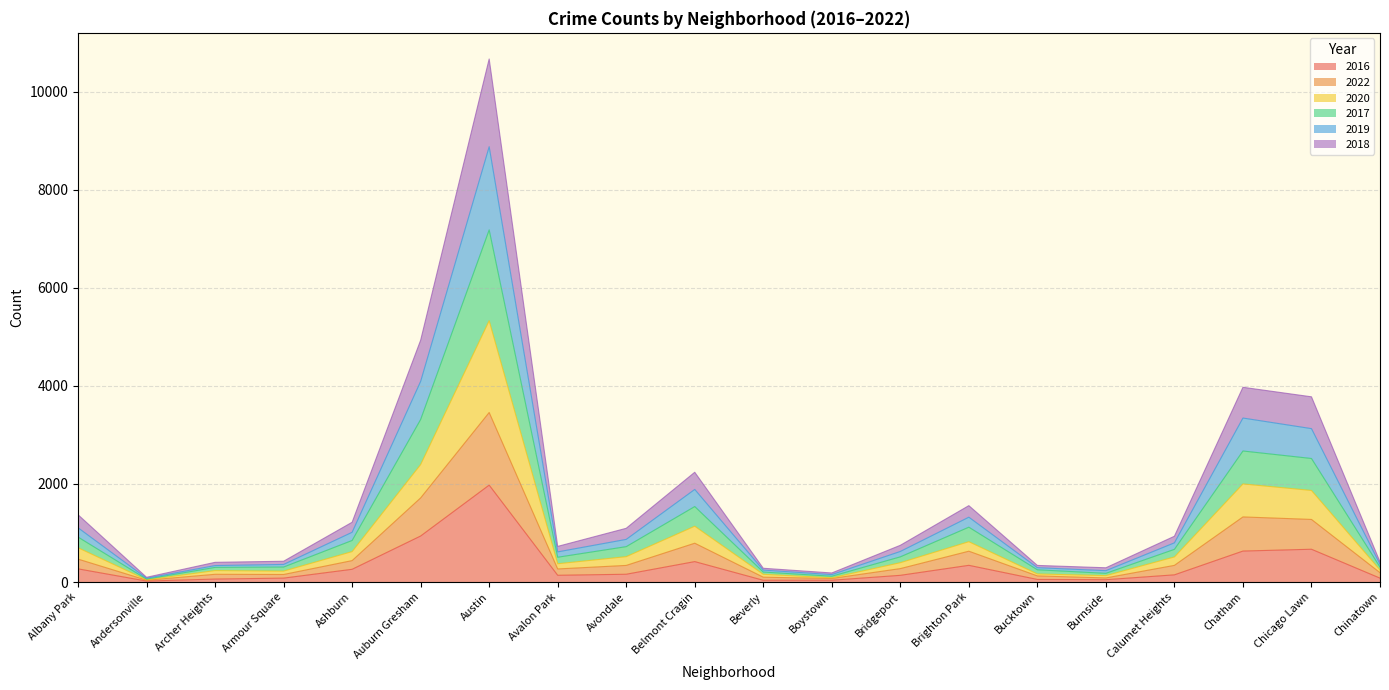

At which category does 2020 reach its first local valley?

Andersonville